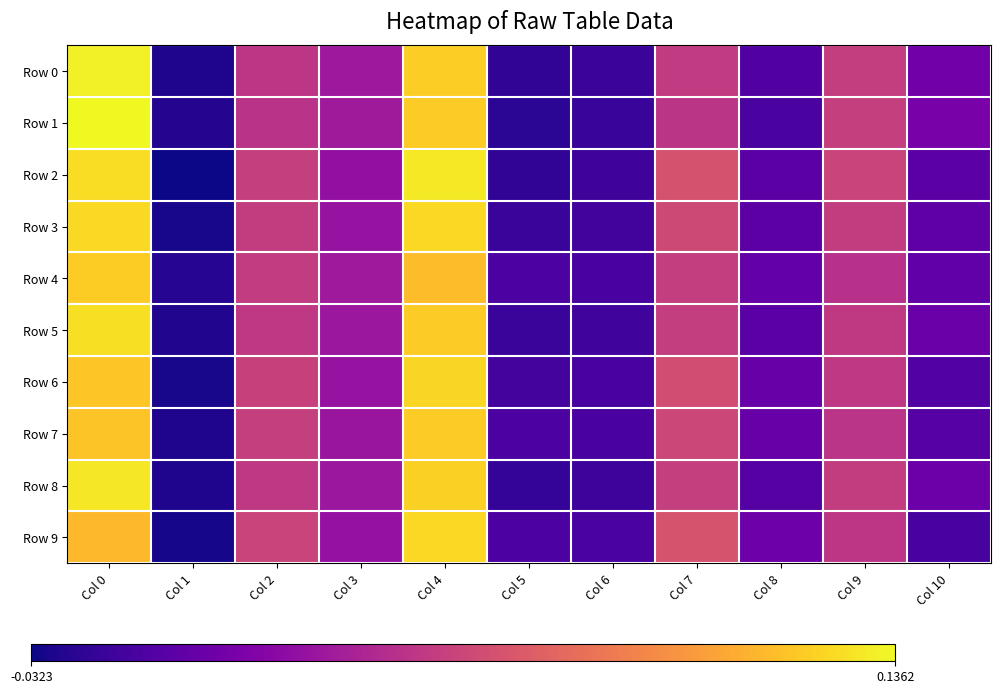

How many data points does each series have?

11